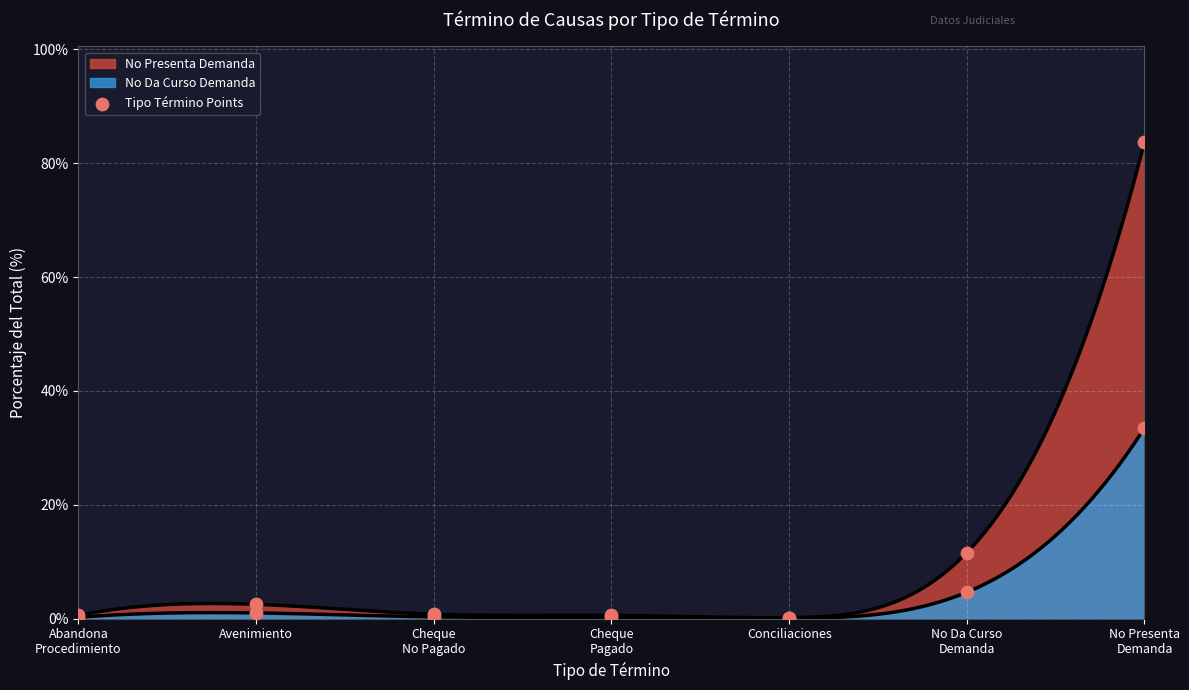

What is the change in value from Conciliaciones to No Presenta
Demanda?

+83.6